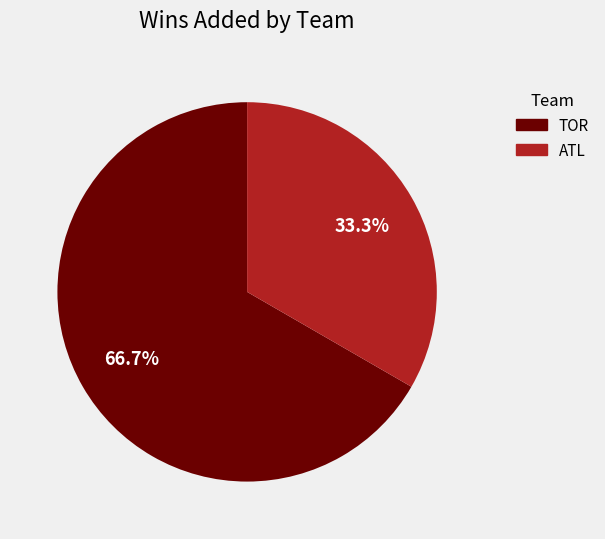

Is it true that TOR is 75% of the pie?

False